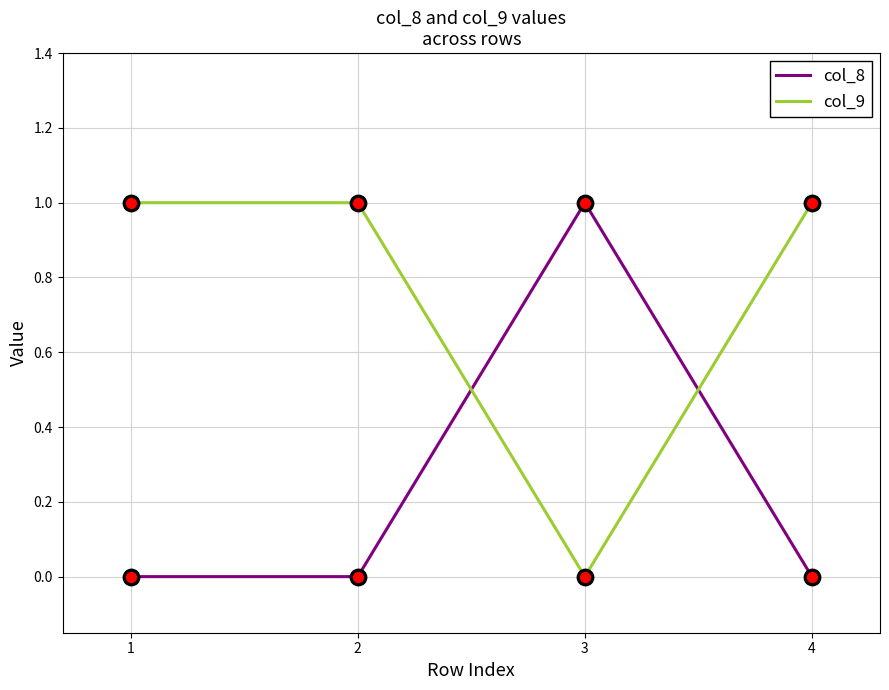

Which series has the largest total across all categories?

col_9